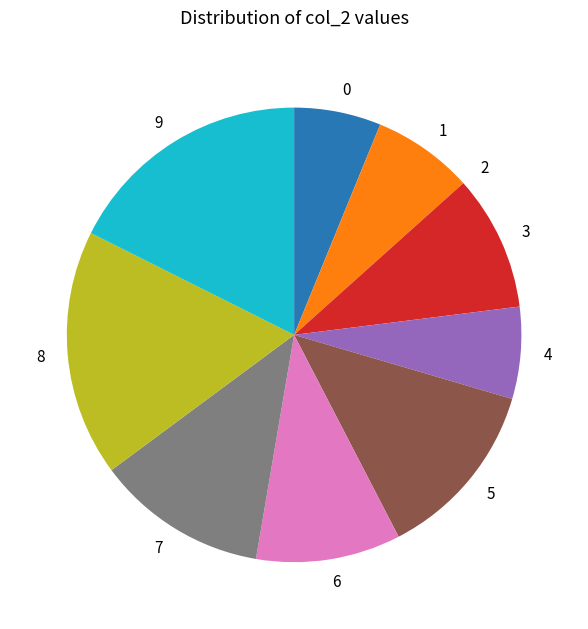

What is the ratio of the value at 0 to the value at 9?

0.4